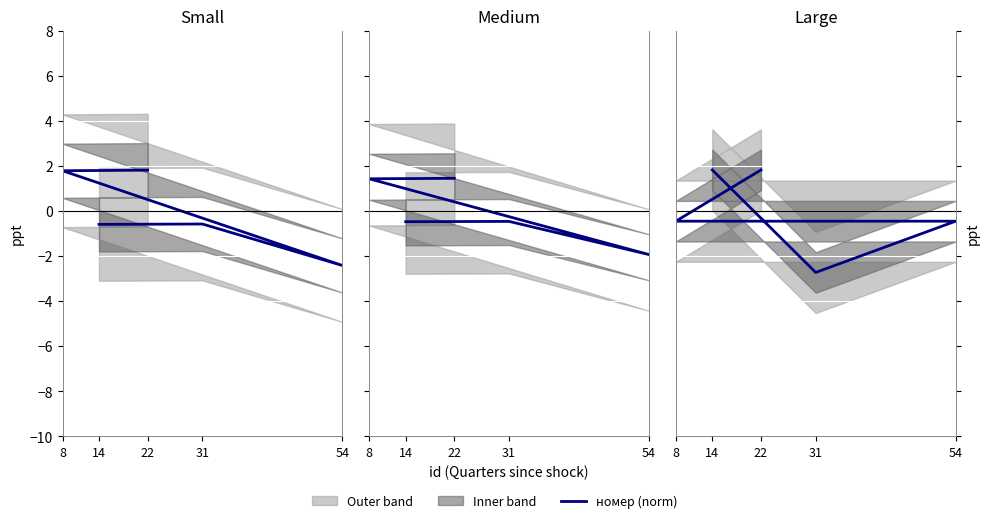

Is it true that the value at 31 is -4.0?

False